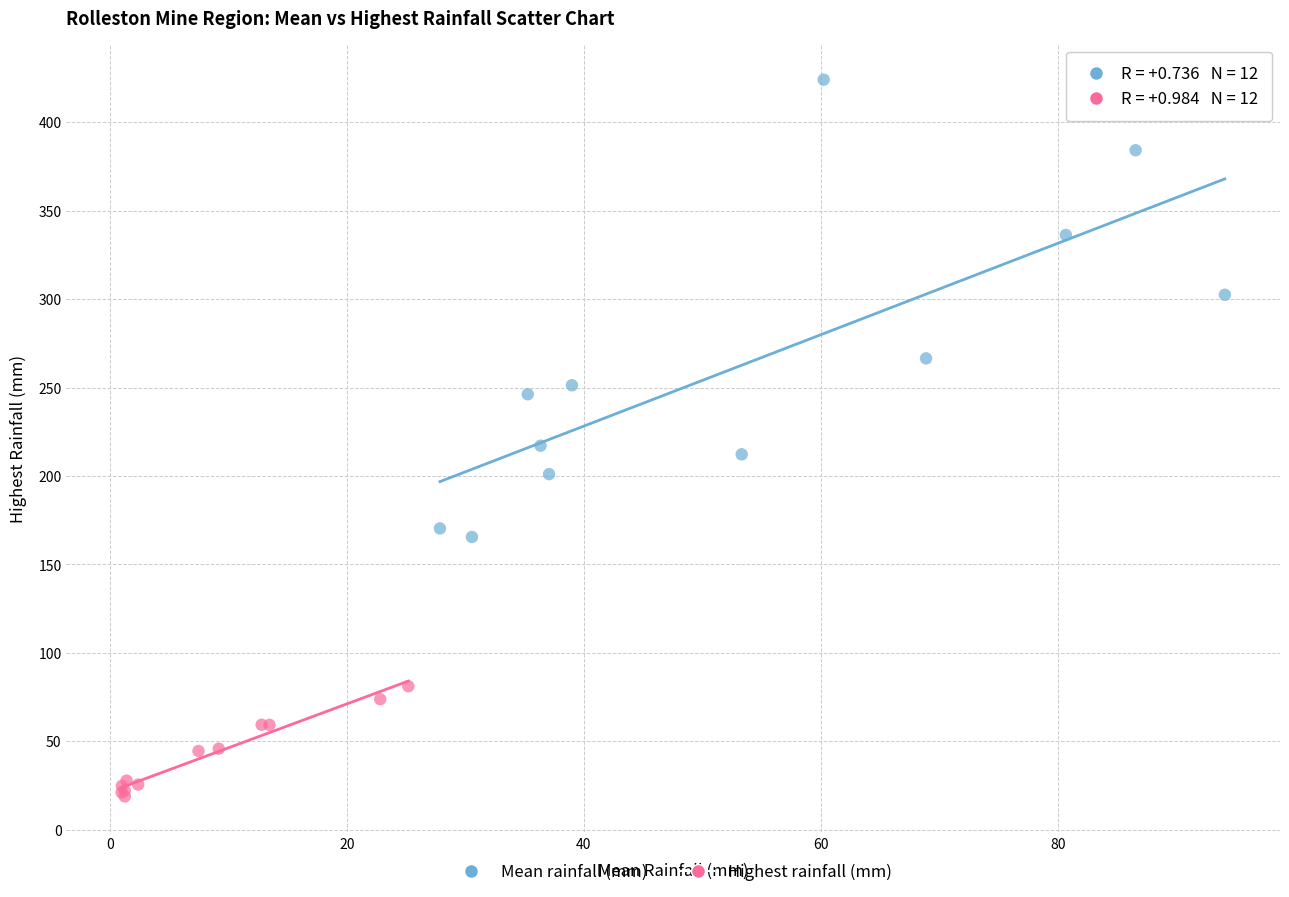

Which series contains the highest Y value?

Mean rainfall (mm)